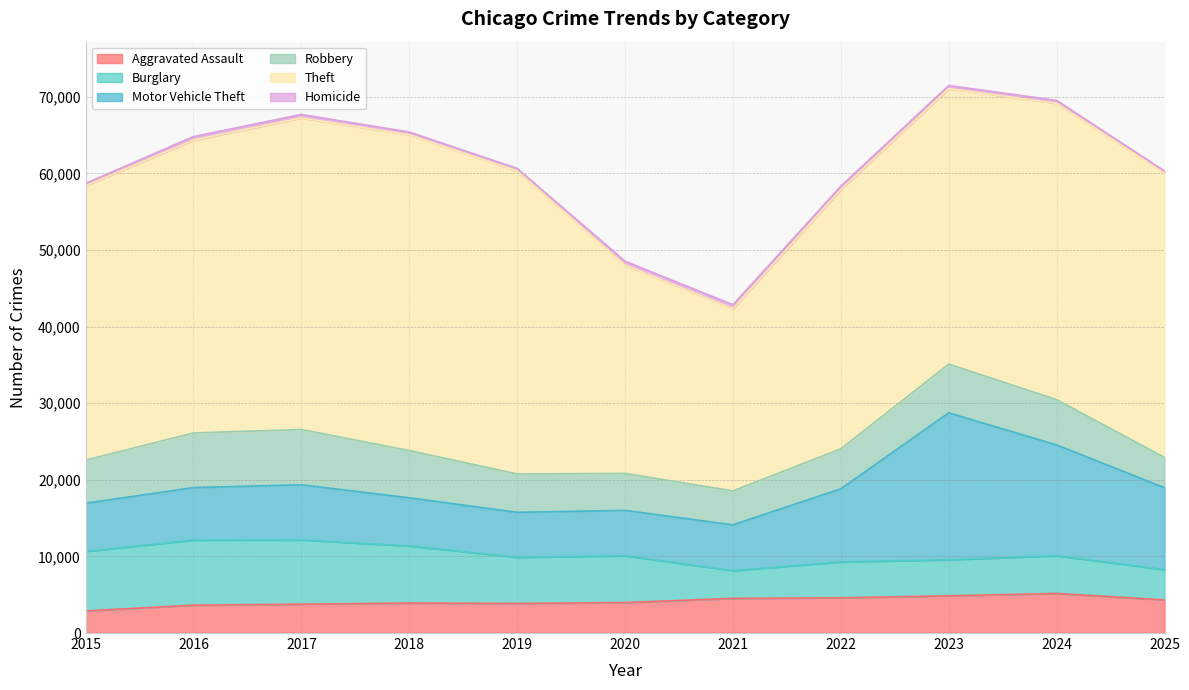

Is the value of Burglary at 2018 greater than the value of Aggravated Assault at 2018?

Yes